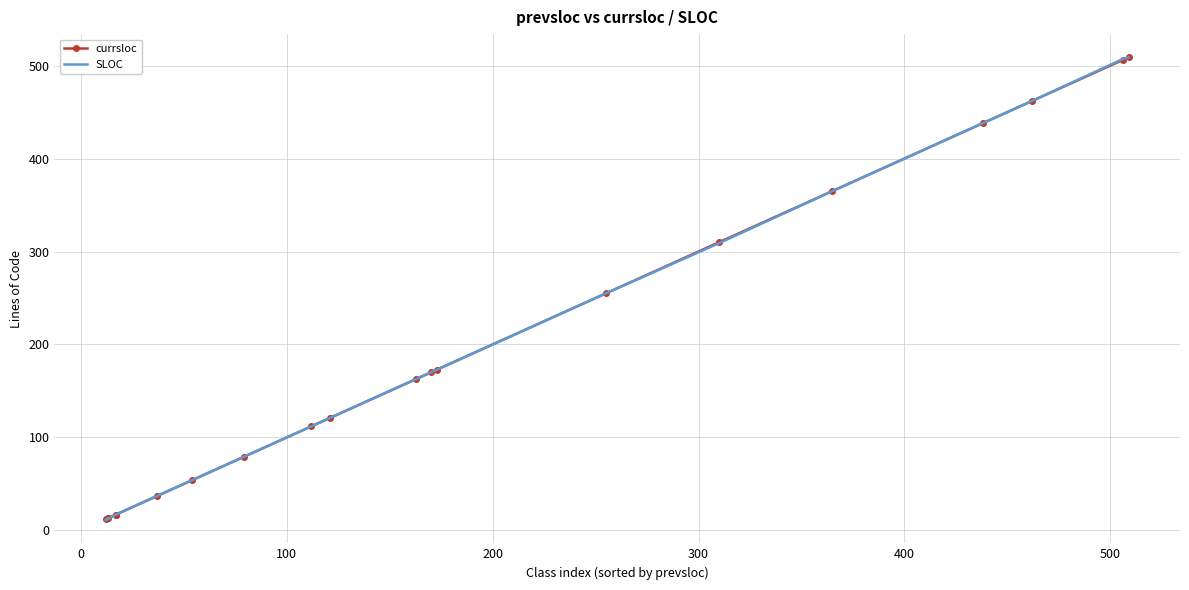

How many distinct data groups are displayed?

2